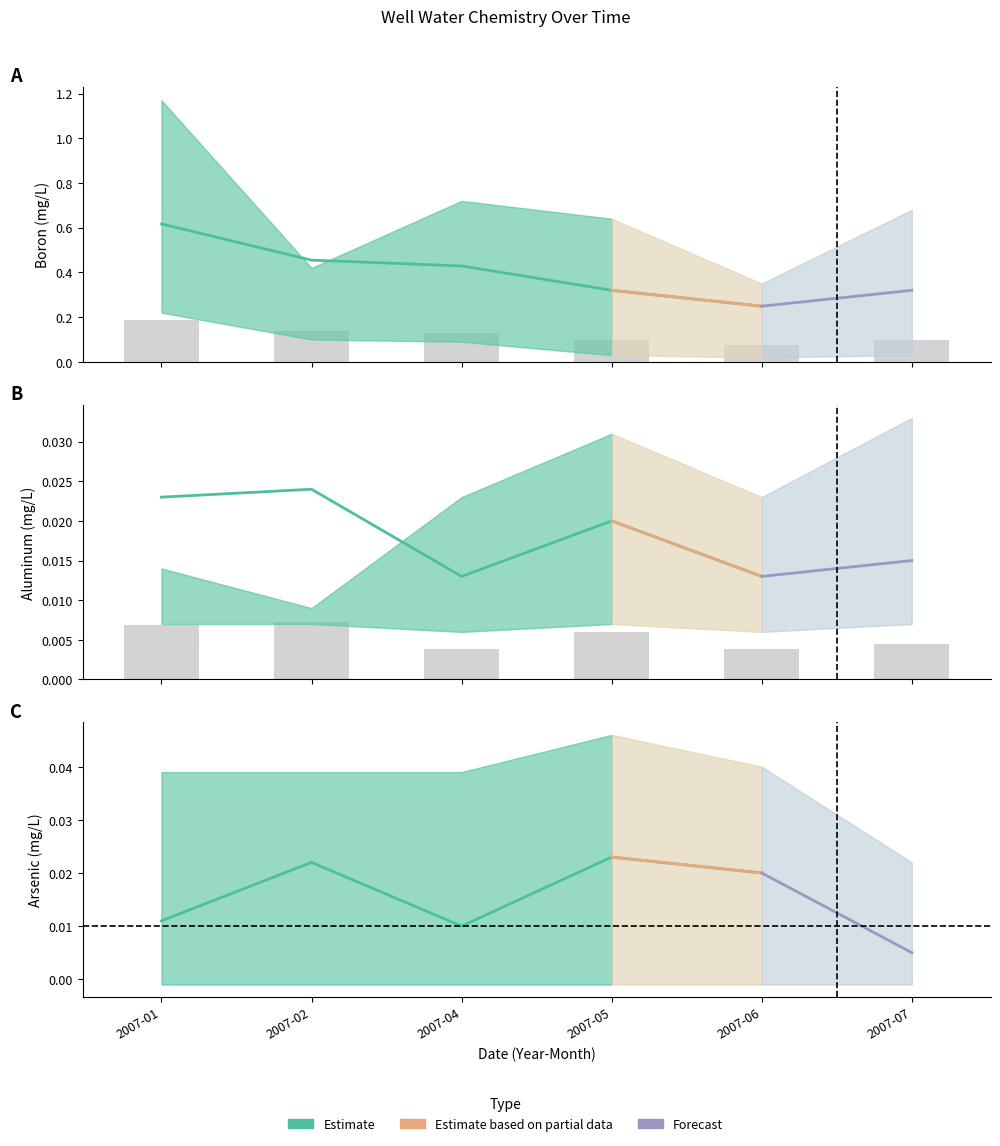

The value of Boron at 2007-04 is 0.2. True or false?

False